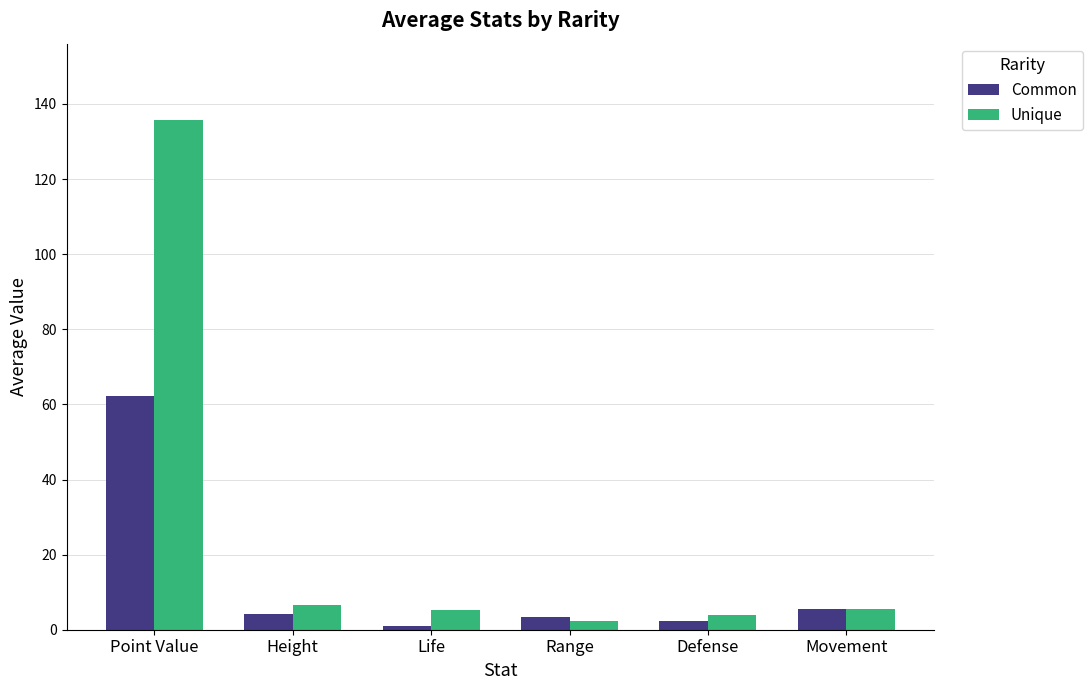

What is the average value of the Common series?

13.1